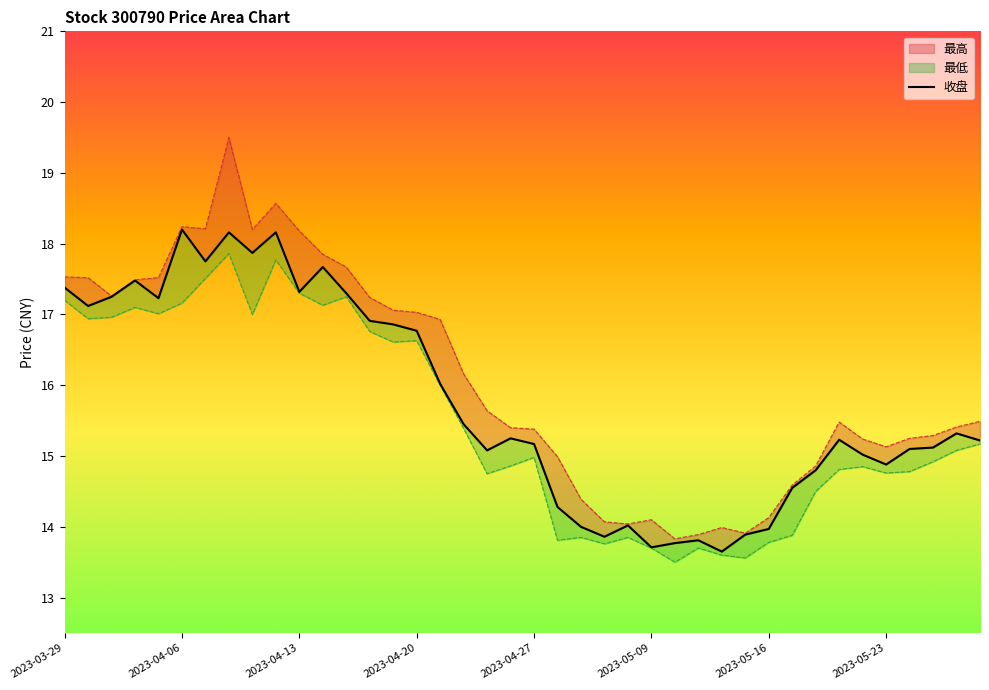

What is the approximate value at 16?

16.0